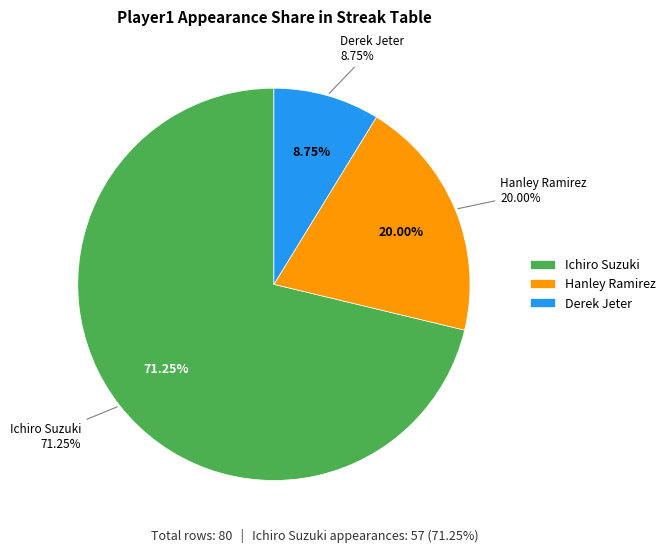

Which slice is the largest?

Ichiro Suzuki